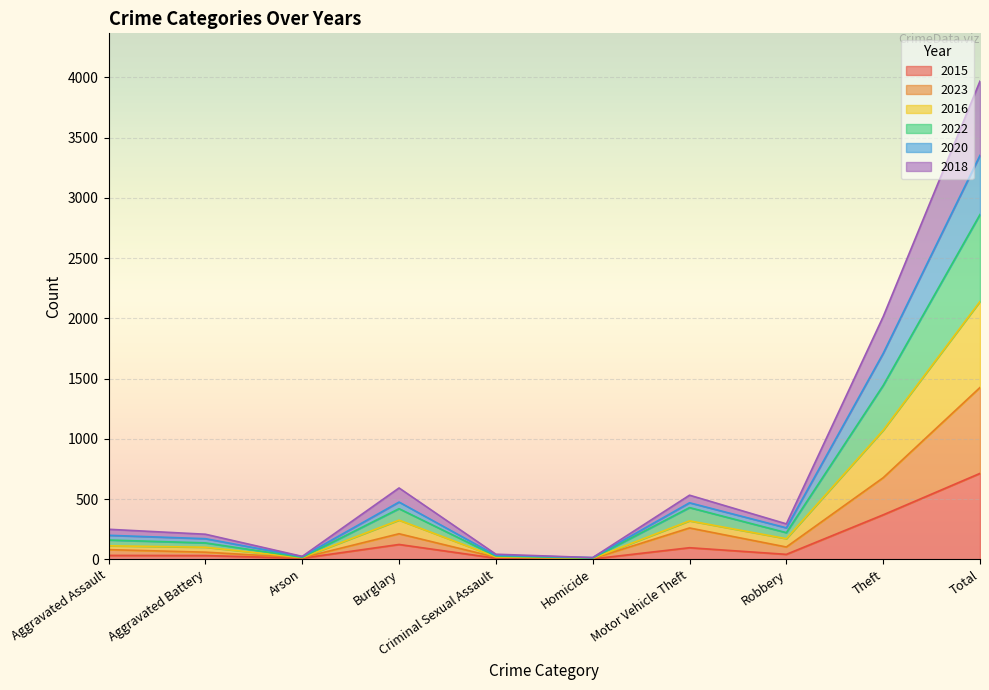

At which label does 2015 reach its peak?

Total